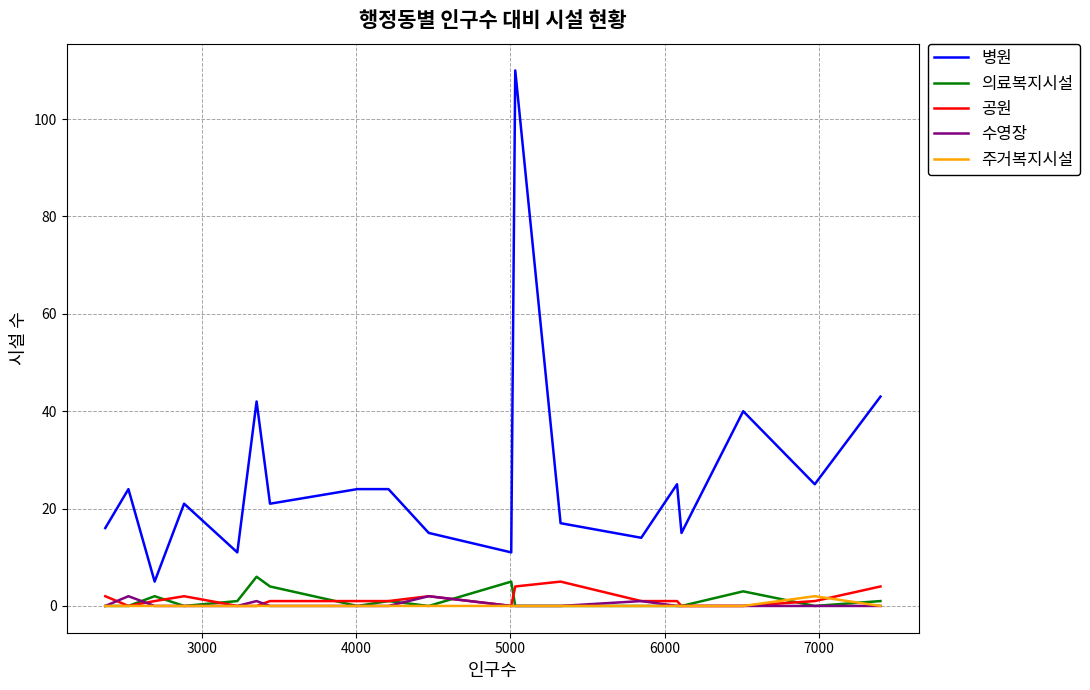

Which series has the largest range (max minus min)?

병원